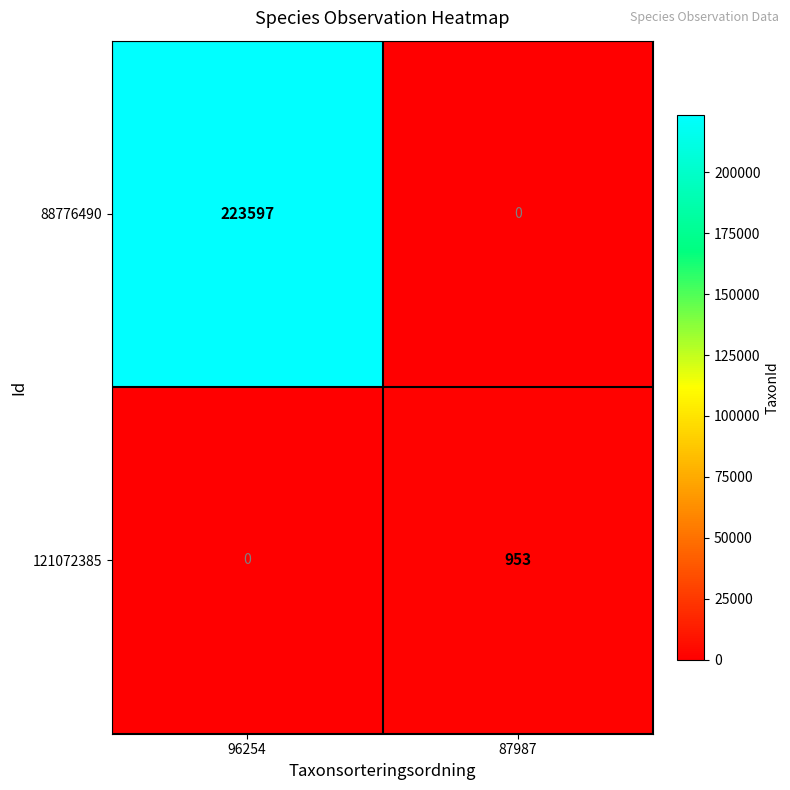

At which label is 88776490 closest to 111798?

87987